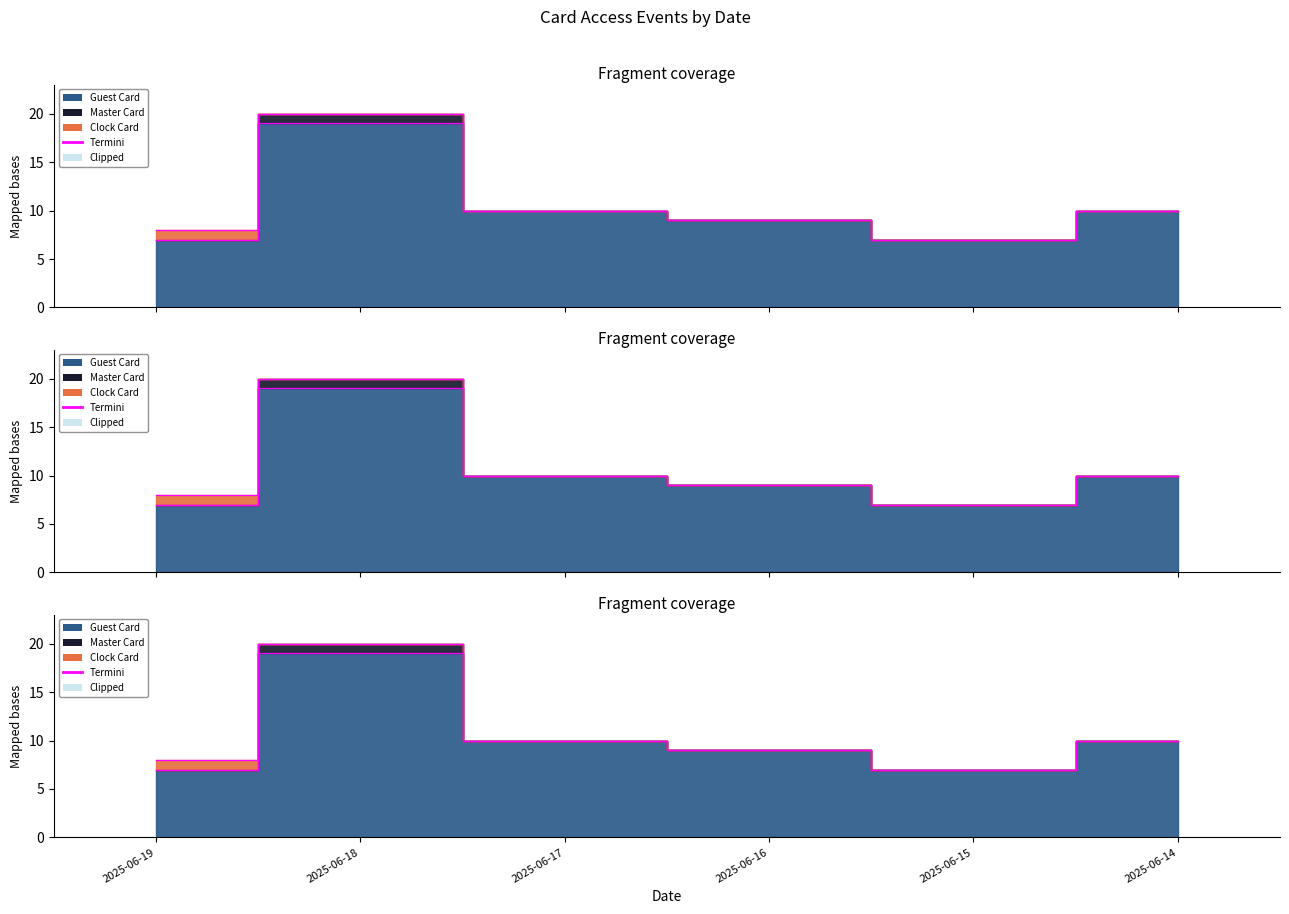

What is the sum of all Master Card values?

1